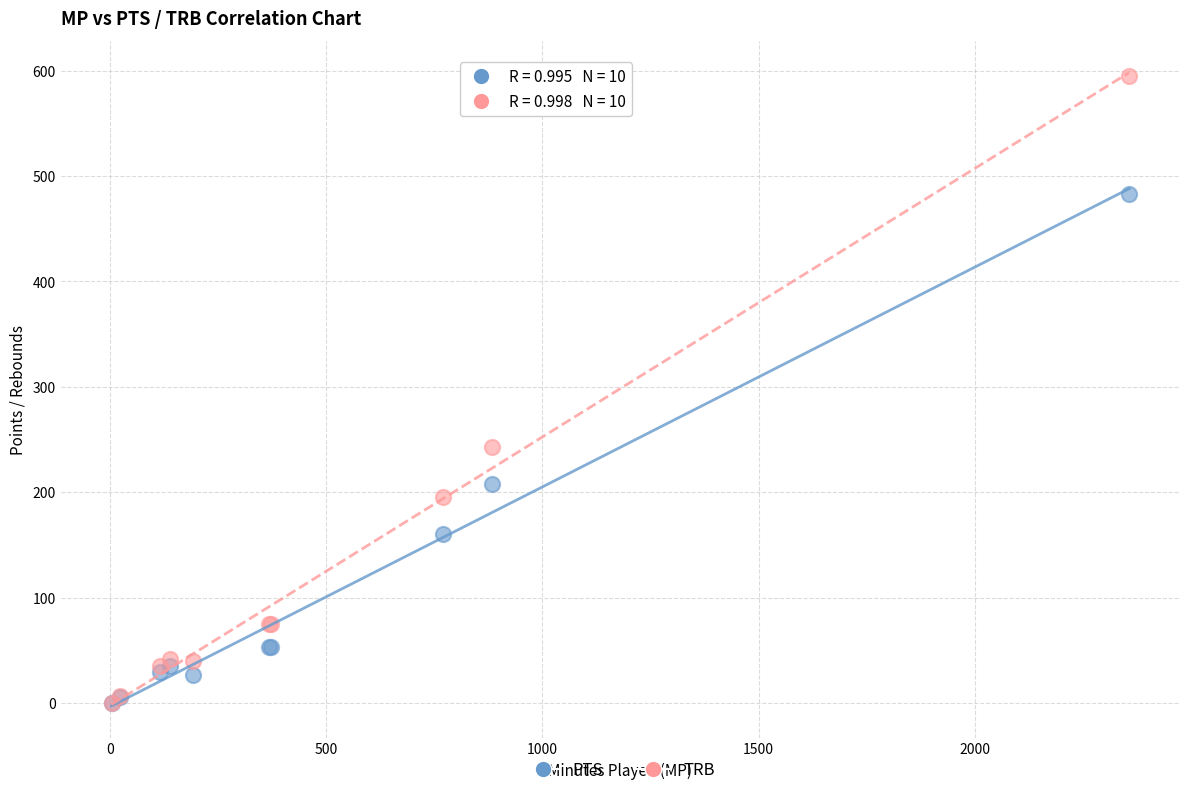

In the TRB series, what Y value is closest to 297?

243